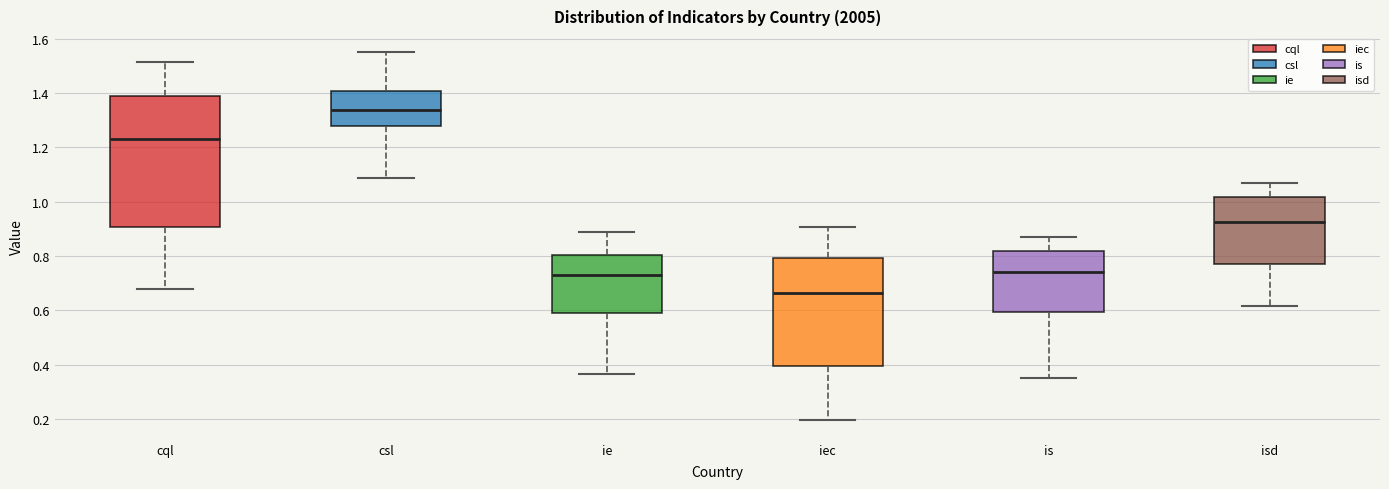

Reading left to right, read every box against the y-axis: the position of its median line, the range the box covers, and the ends of its whiskers. The values are not printed on the chart, so give them approximately, as read against the axis.

cql: median 1.24, box 0.90 to 1.38, whiskers 0.68 to 1.52
csl: median 1.34, box 1.28 to 1.40, whiskers 1.08 to 1.56
ie: median 0.74, box 0.58 to 0.80, whiskers 0.36 to 0.88
iec: median 0.66, box 0.40 to 0.80, whiskers 0.20 to 0.90
is: median 0.74, box 0.60 to 0.82, whiskers 0.34 to 0.86
isd: median 0.92, box 0.78 to 1.02, whiskers 0.62 to 1.06